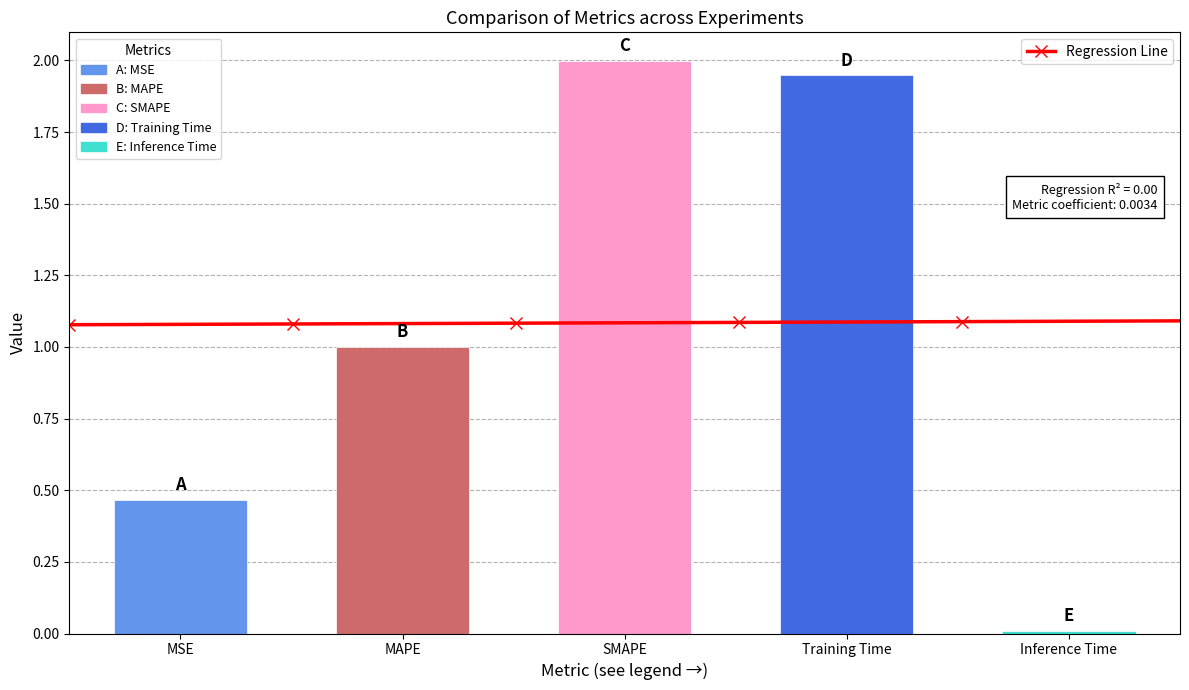

True or false: the data shows 1.0 at MAPE.

True